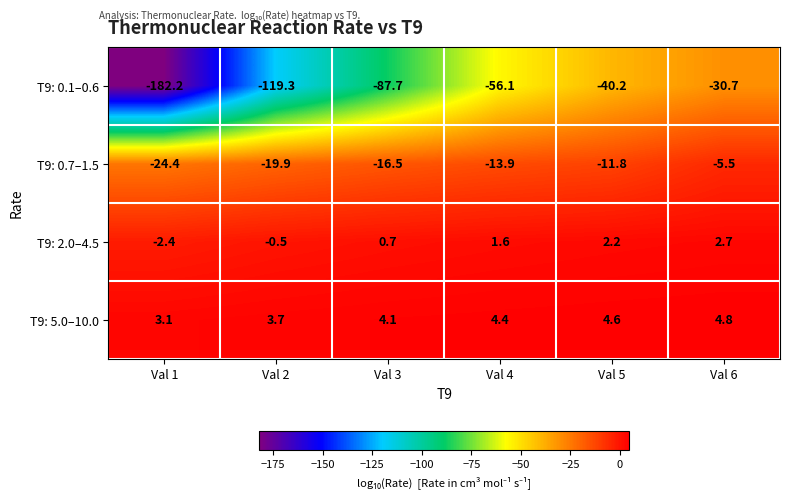

Which category has the lowest value in the T9: 0.7–1.5 series?

Val 1